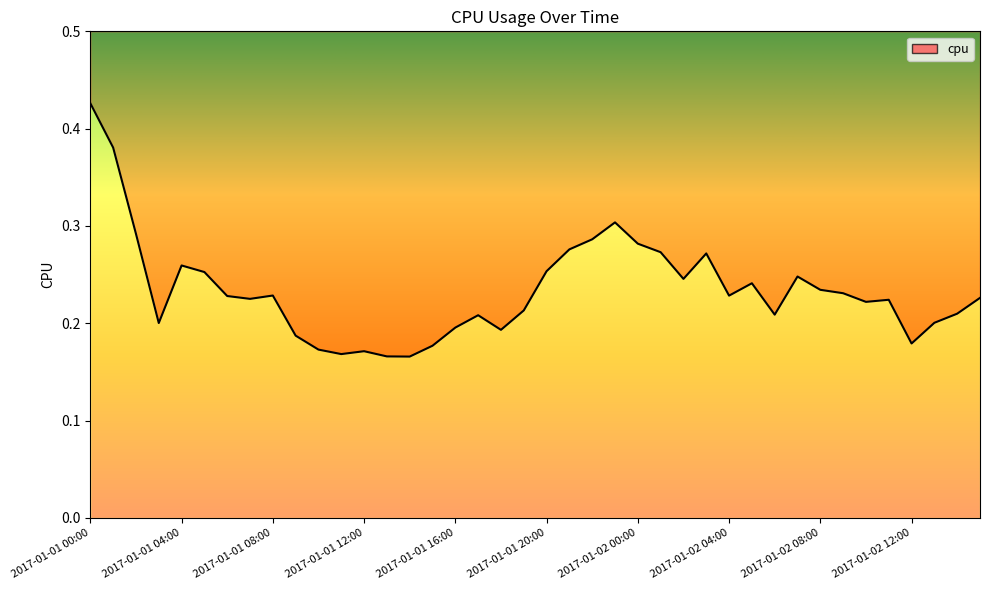

What is the difference between the second highest and second lowest values?

0.2